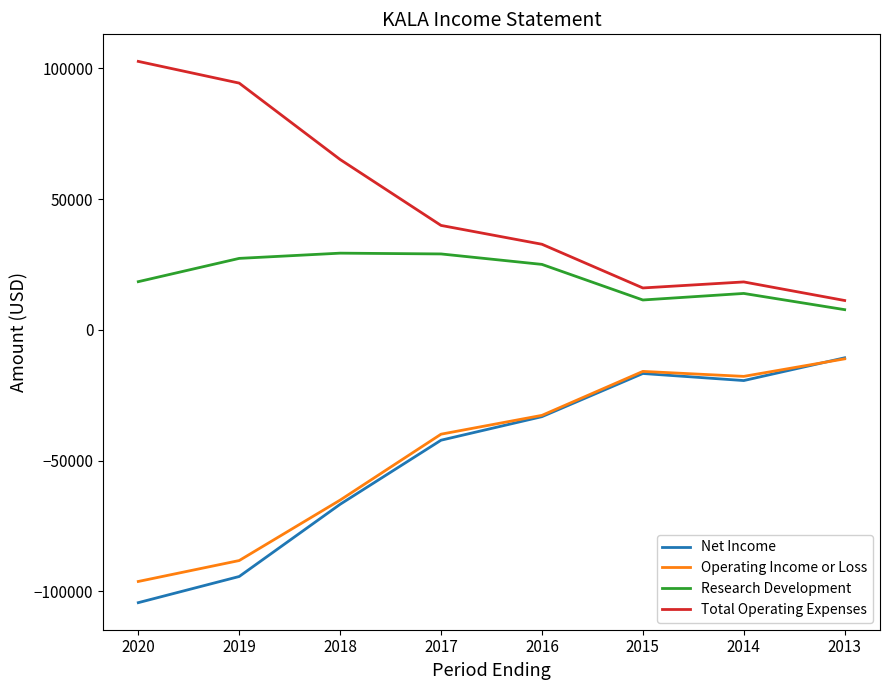

What is the approximate value of Net Income at 2013, to the nearest 10?

-10700